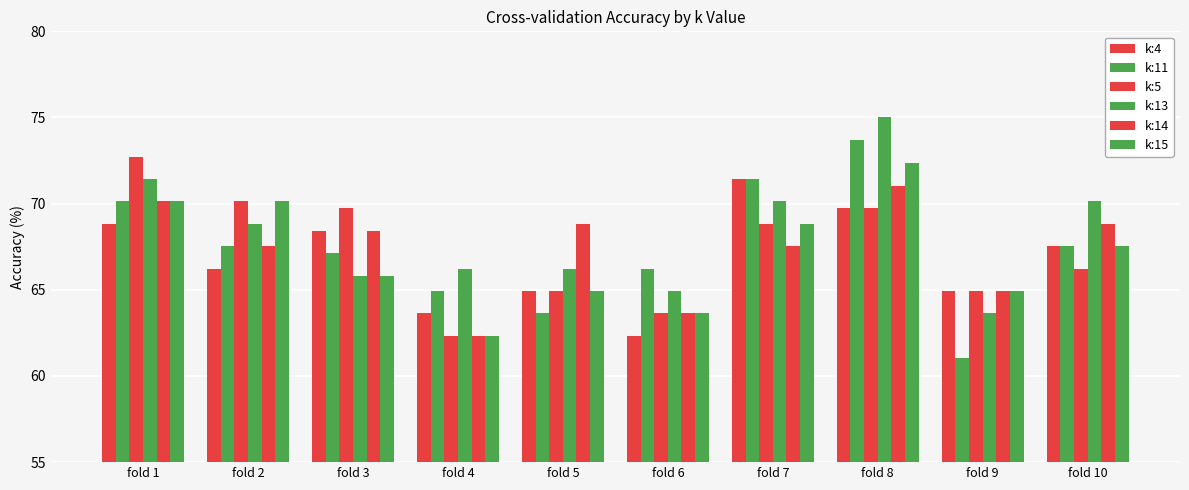

Count the number of categories in the chart.

10